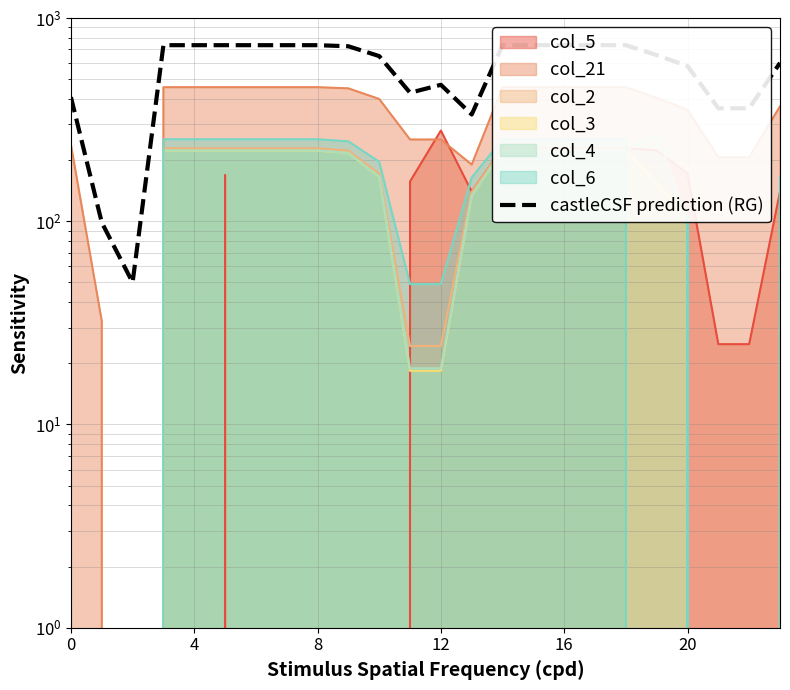

How many data points are above 725?

12